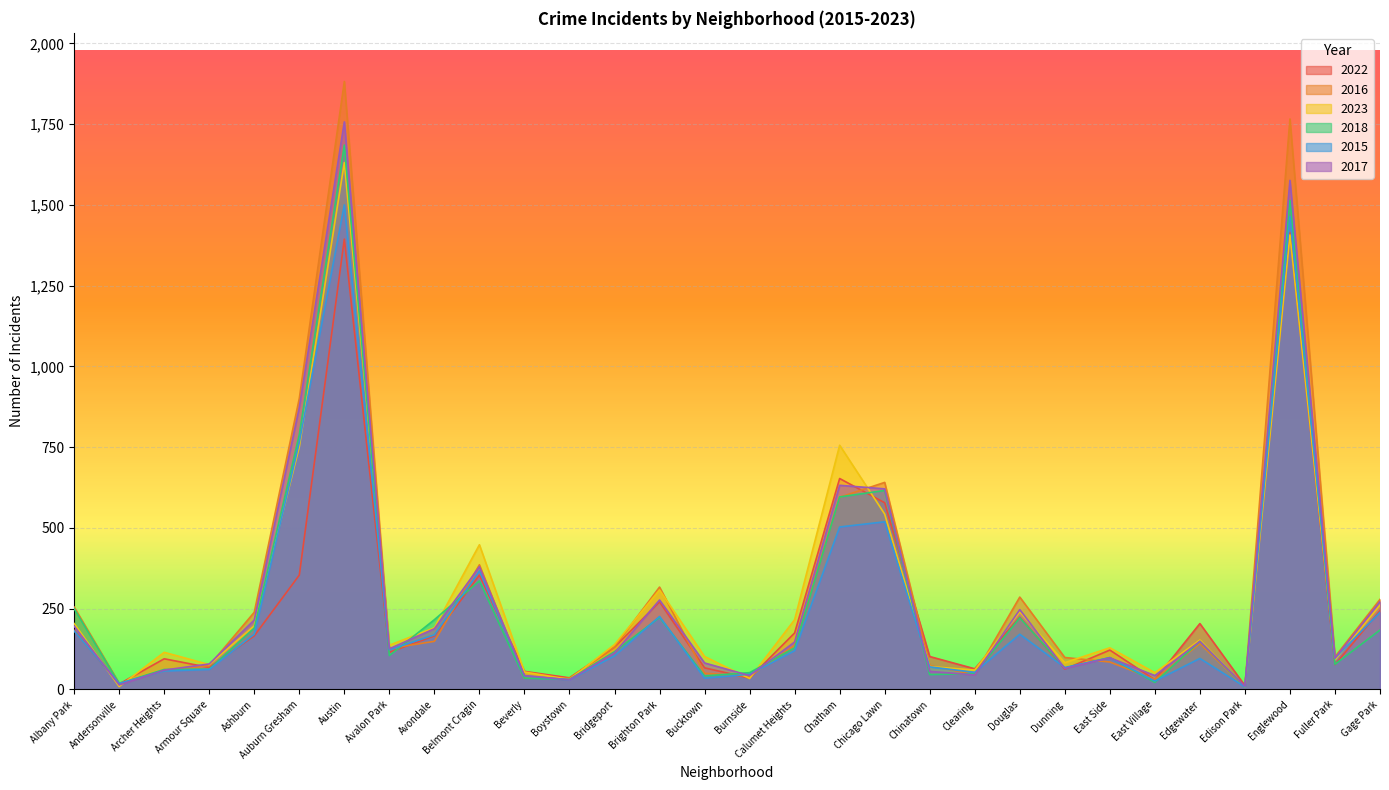

True or false: 2017 has a value of 679 at Belmont Cragin.

False